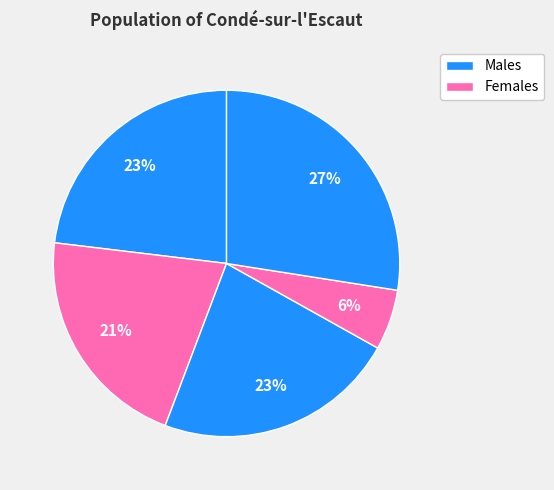

How many segments does this pie chart have?

5